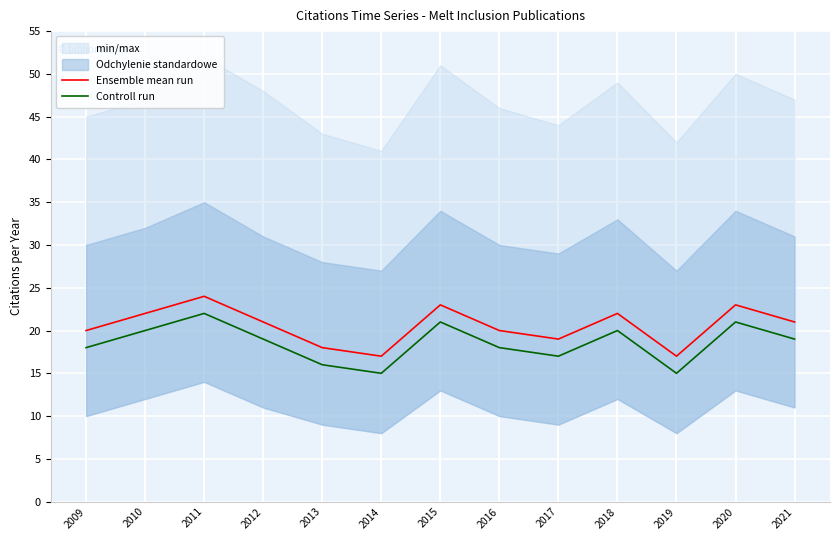

List the labels in order of Ensemble mean run value, largest first.

2011, 2015, 2020, 2010, 2018, 2012, 2021, 2009, 2016, 2017, 2013, 2014, 2019